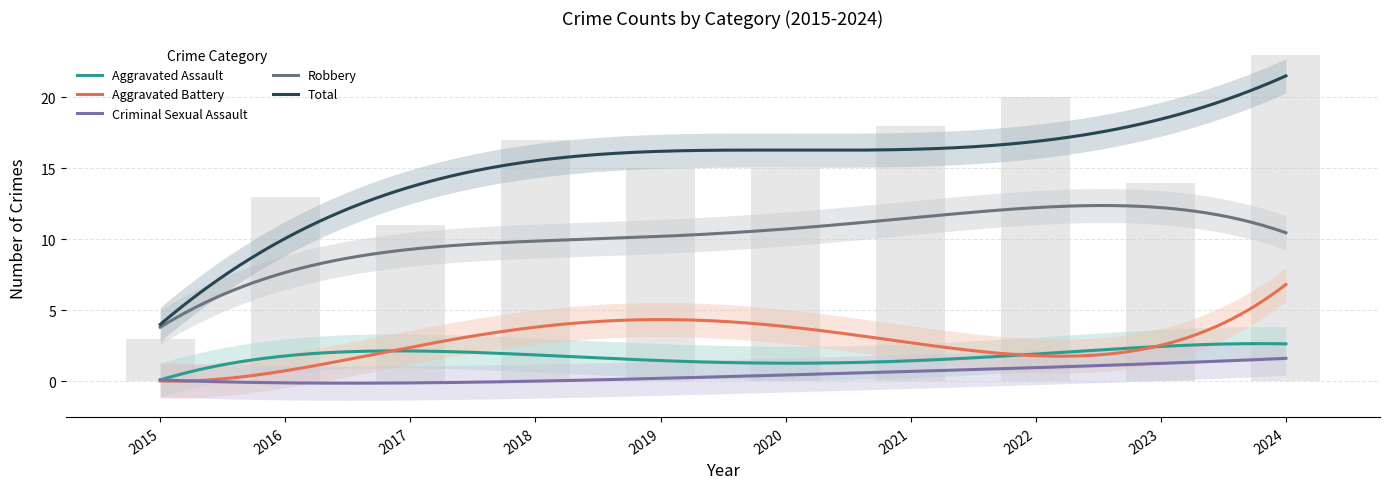

Which series has the largest range (max minus min)?

Total